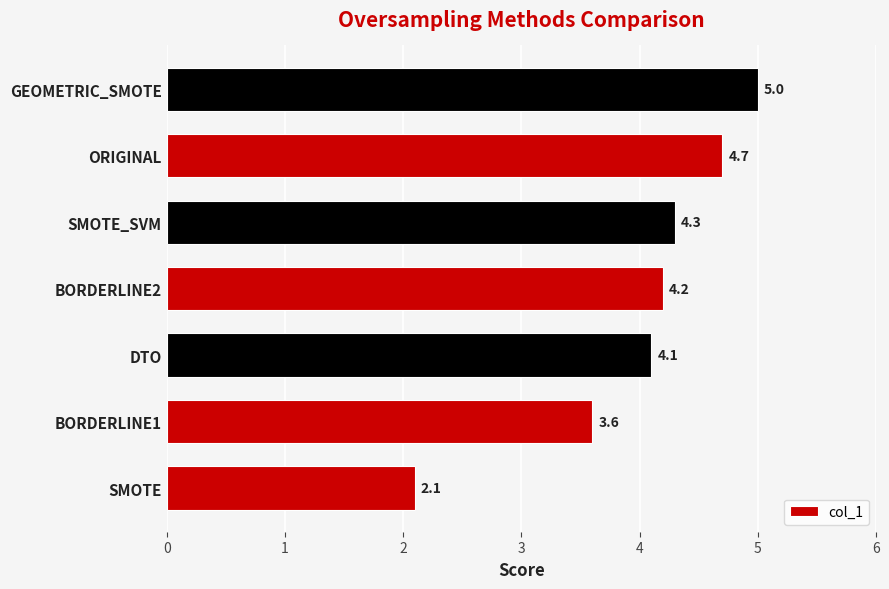

What is the change in value from BORDERLINE1 to GEOMETRIC_SMOTE?

+1.4